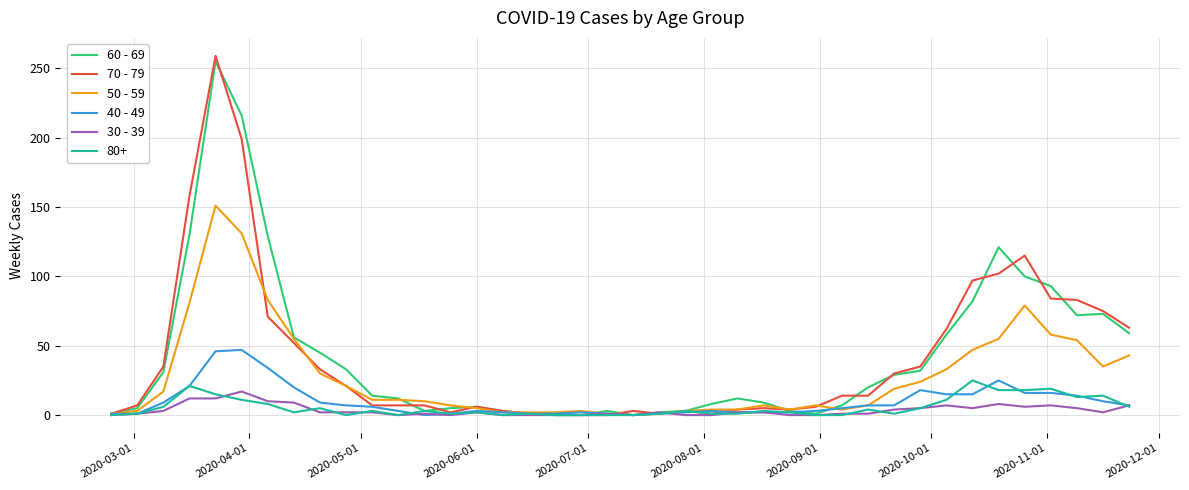

Which series has the widest spread of values?

70 - 79